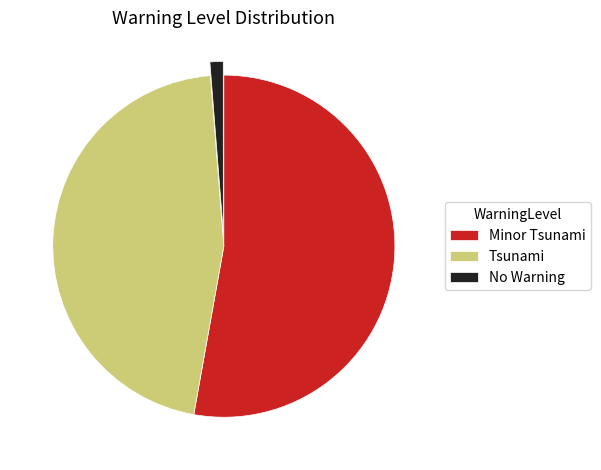

Does Minor Tsunami represent more than half of the total?

Yes